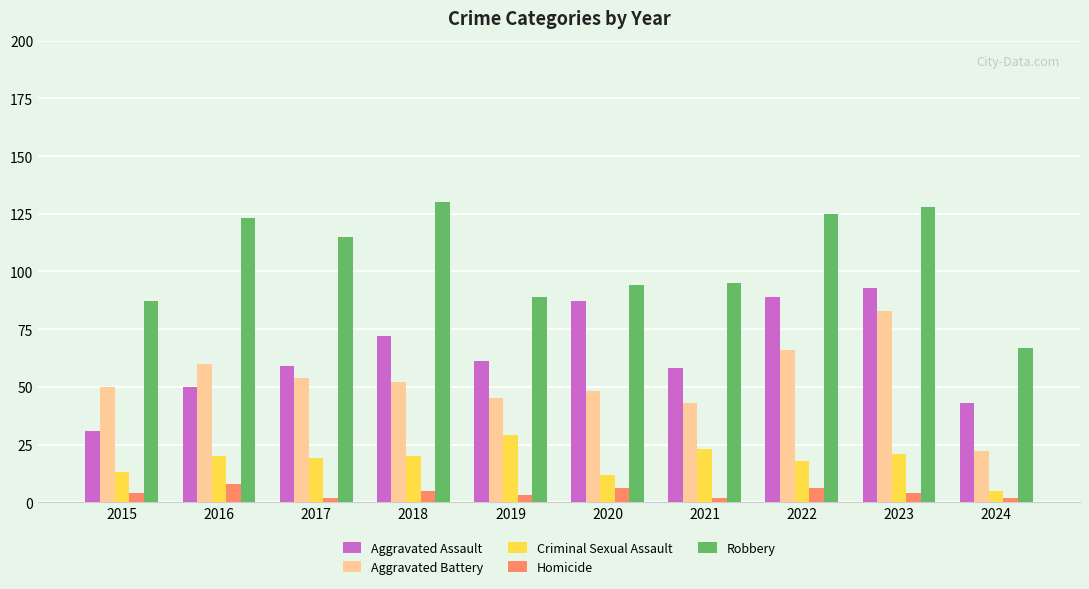

How many data points does each series have?

10